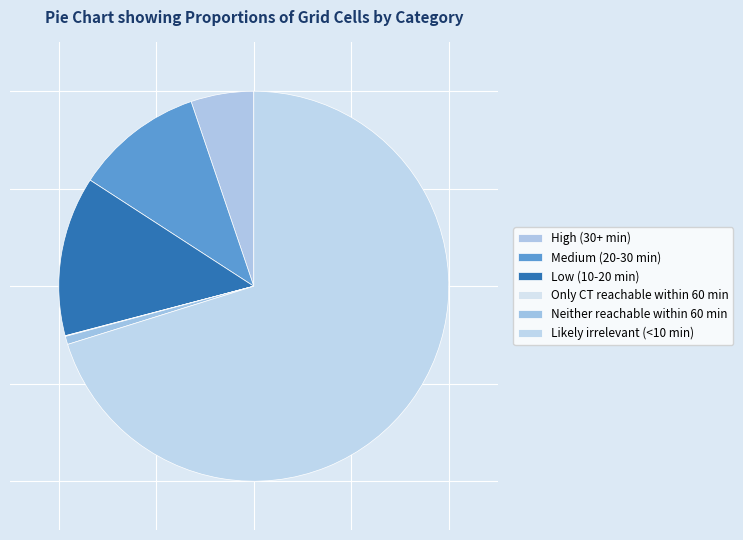

True or false: High (30+ min) accounts for 5% of the total.

True